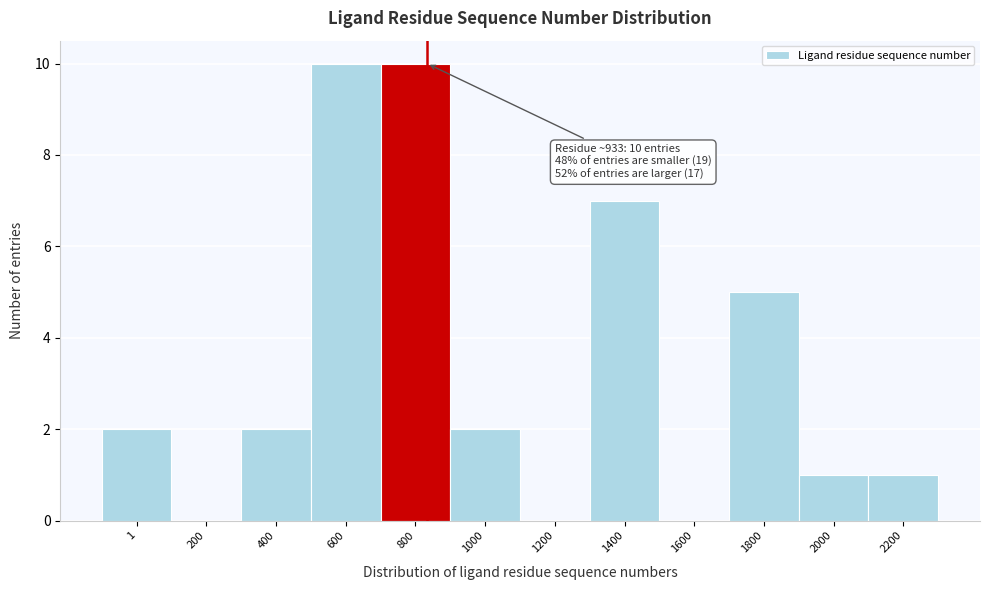

Reading right to left, list all the values displayed in this chart.

2200=1	2000=1	1800=5	1600=0	1400=7	1200=0	1000=2	800=10	600=10	400=2	200=0	1=2